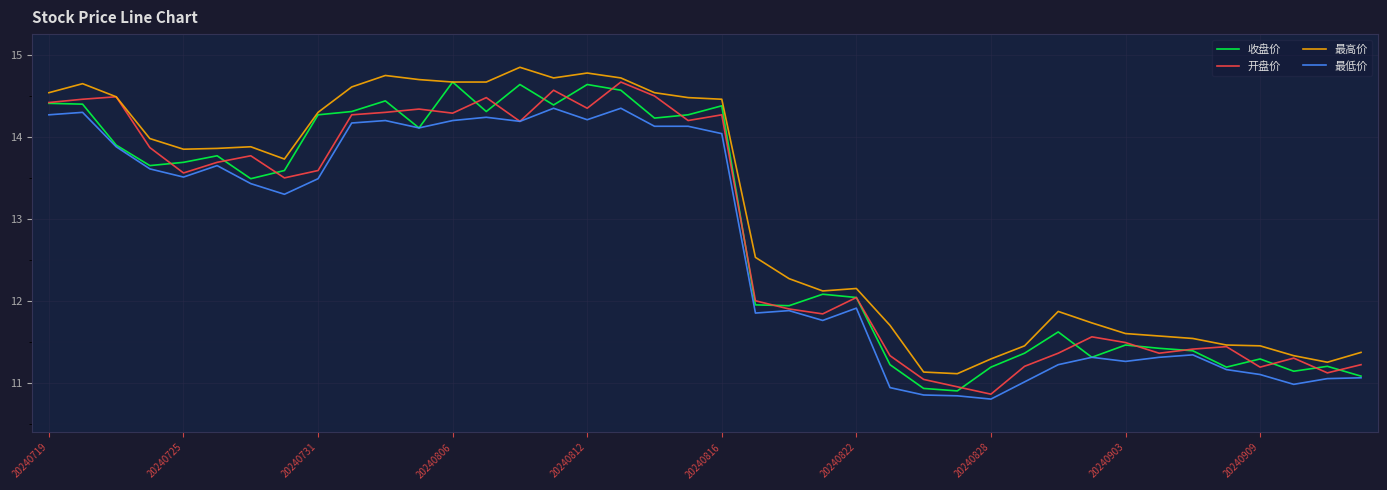

True or false: 最高价 and 最低价 cross at least once.

False